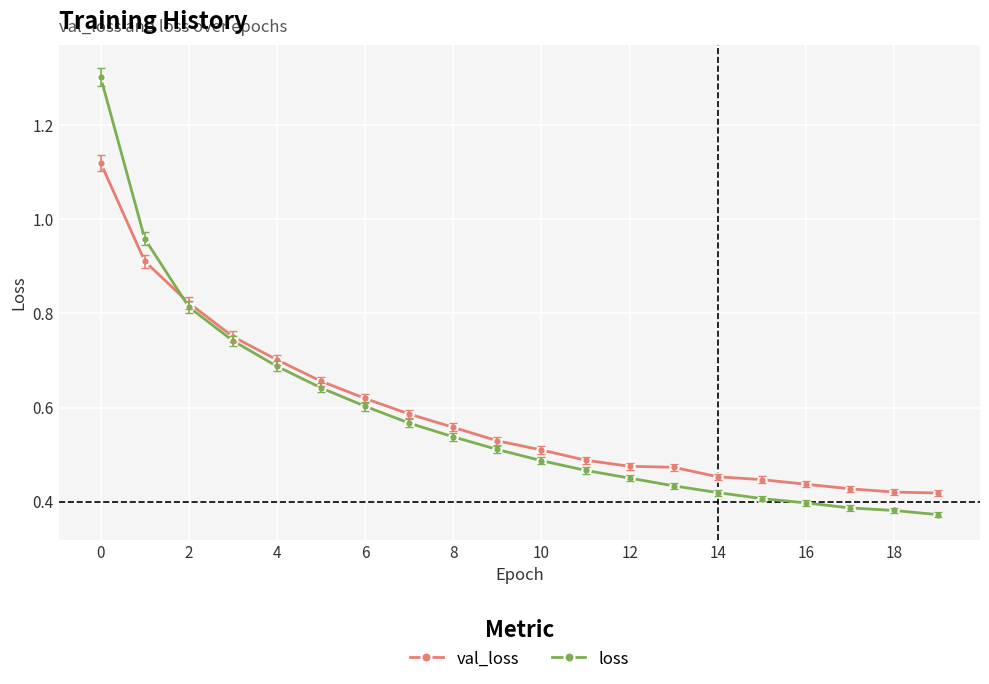

Rank the series by their maximum value, from highest to lowest.

loss, val_loss